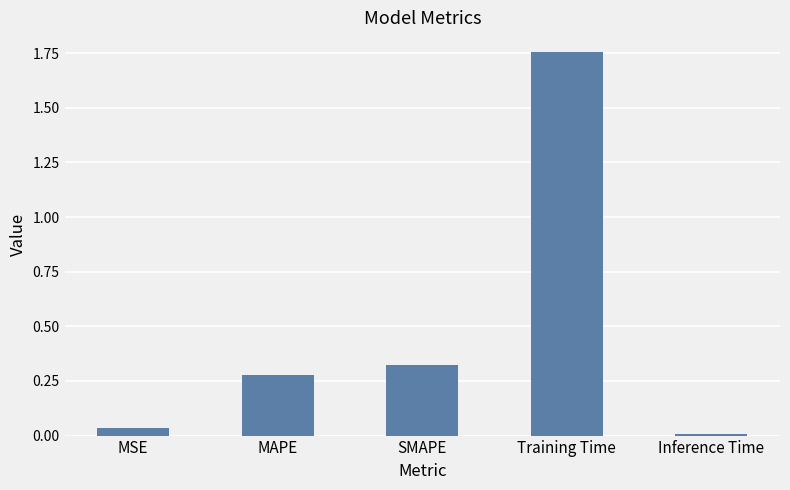

What is the difference between the maximum and minimum values?

1.7